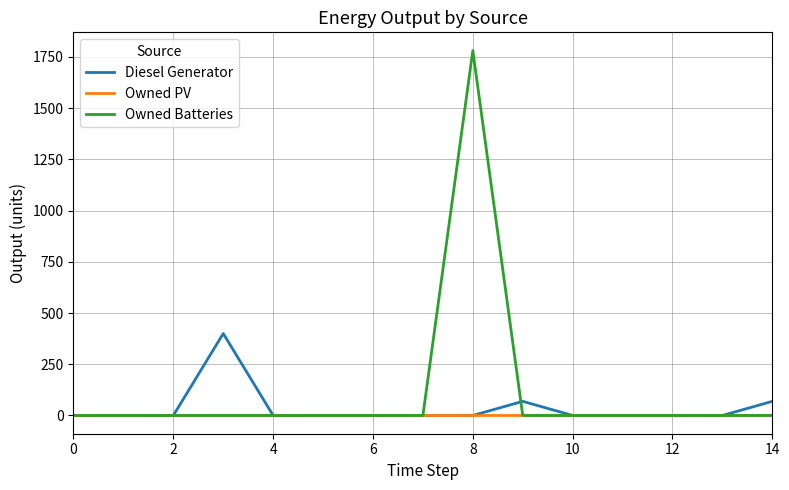

Does the chart have visible grid lines?

Yes